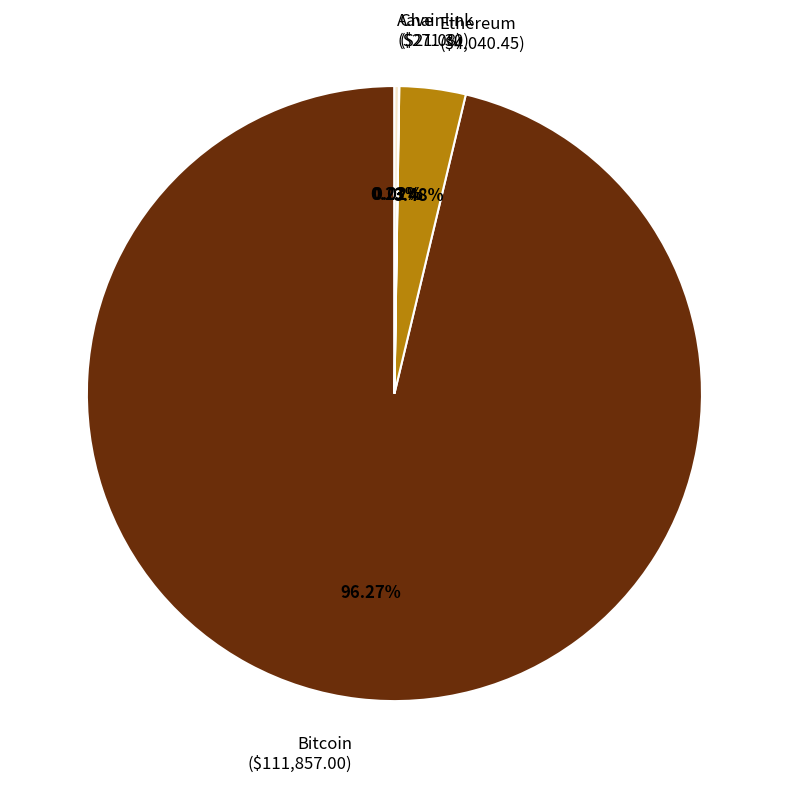

To the nearest percent, what is the difference between the largest and smallest slice percentages?

96%